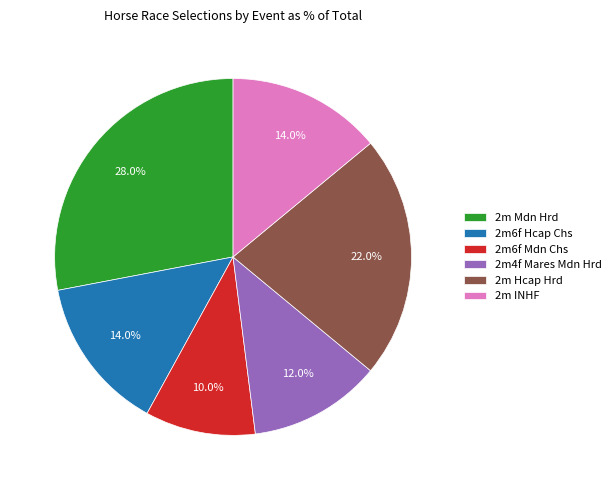

How many slices are in this pie chart?

6